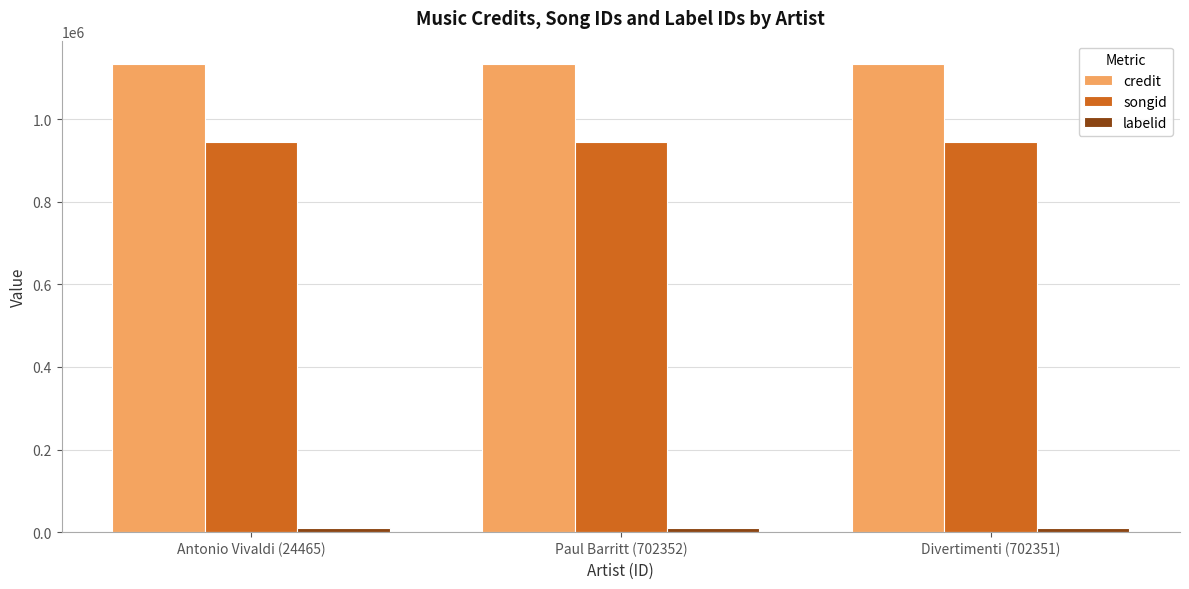

What is the lowest value of the credit series?

1132985